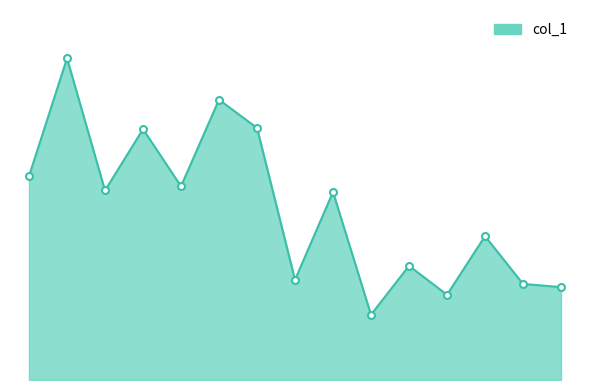

Does the chart have visible grid lines?

No